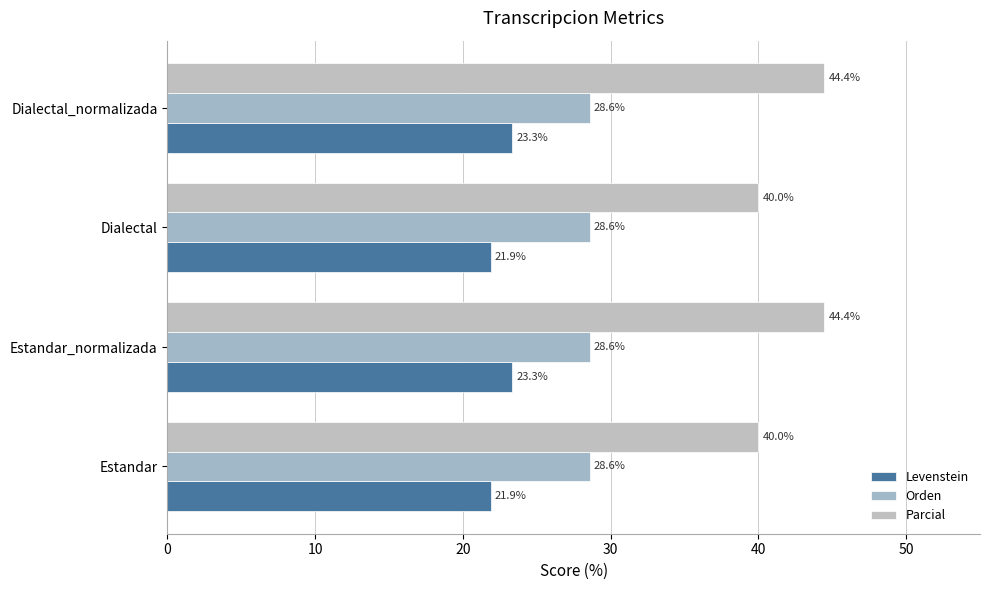

What is the average value of the Orden series?

28.6